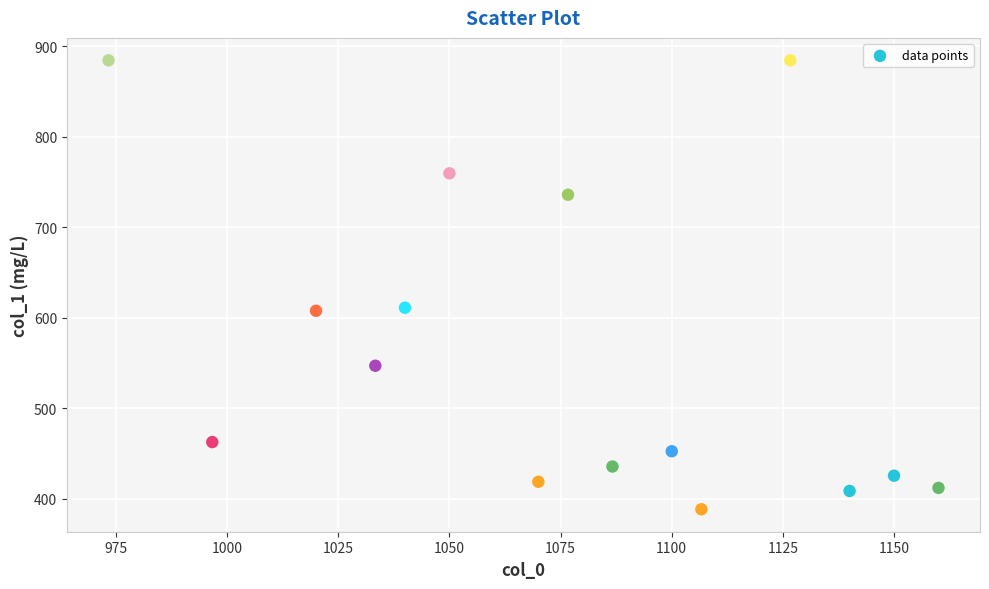

What is the range of Y values (max minus min)?

496.1